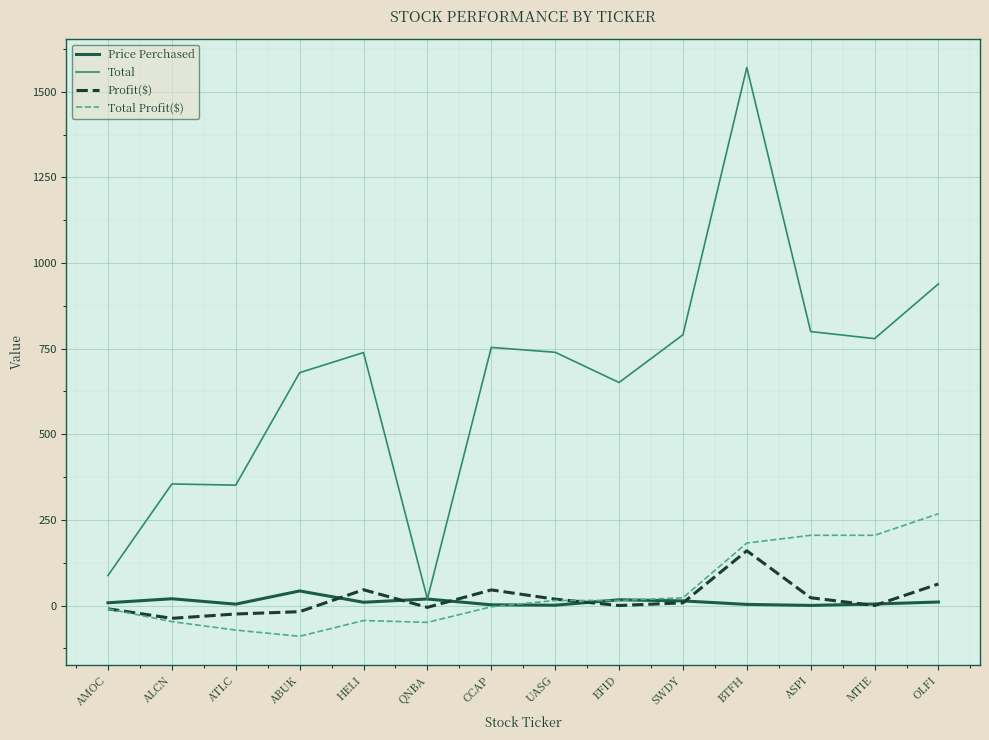

What is the highest value of the Price Perchased series?

42.5